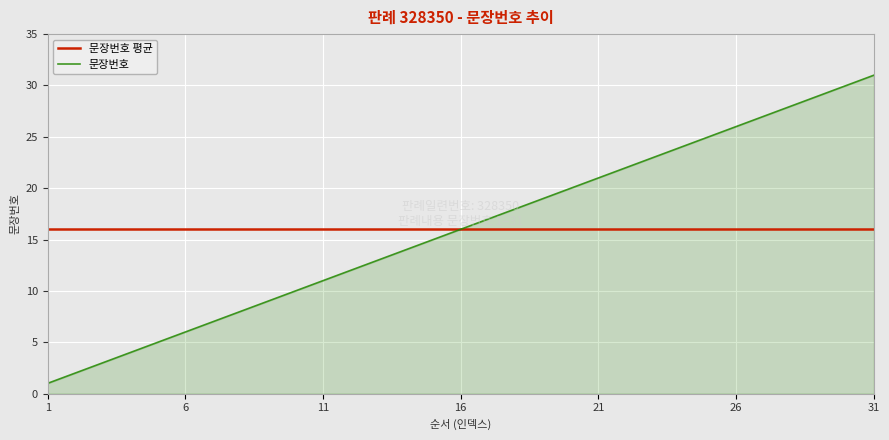

List the series in order of their peak value, lowest first.

문장번호 평균, 문장번호